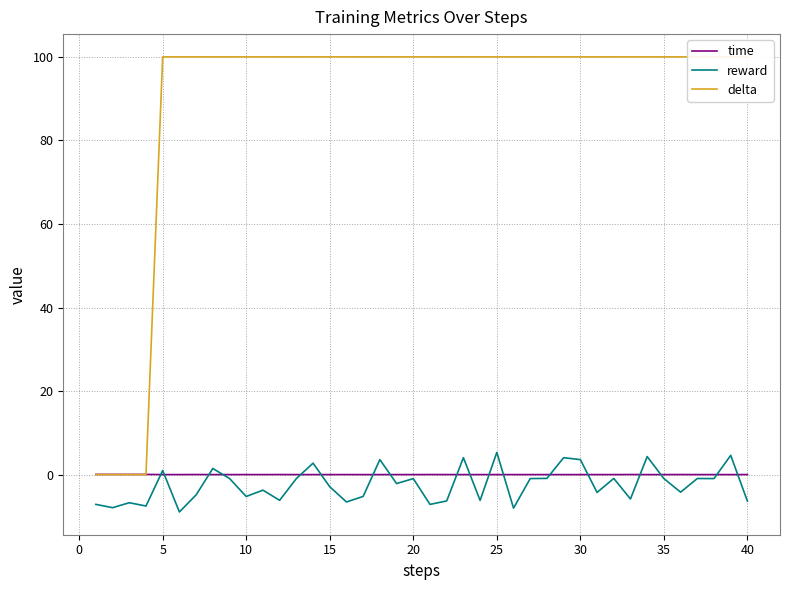

Does the chart have visible grid lines?

Yes